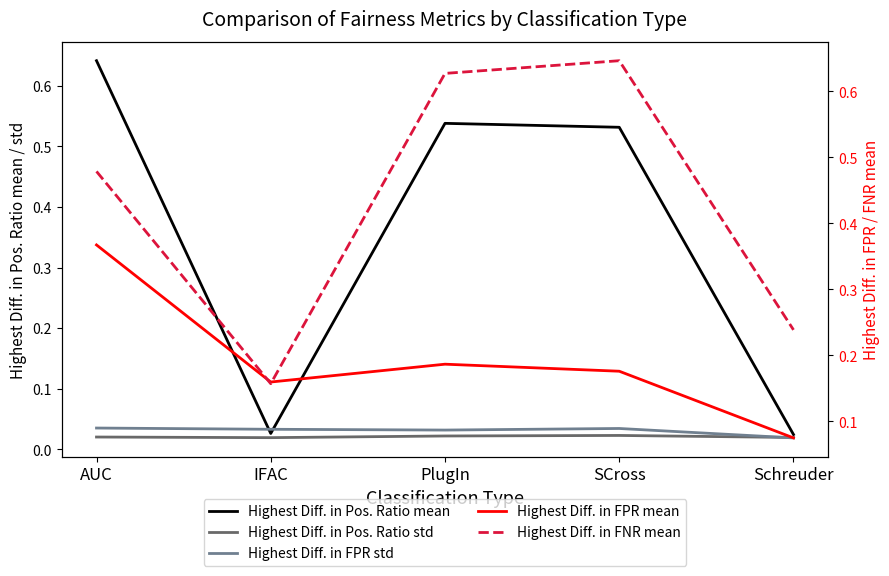

True or false: Highest Diff. in FPR mean has a value of 0.5 at AUC.

False